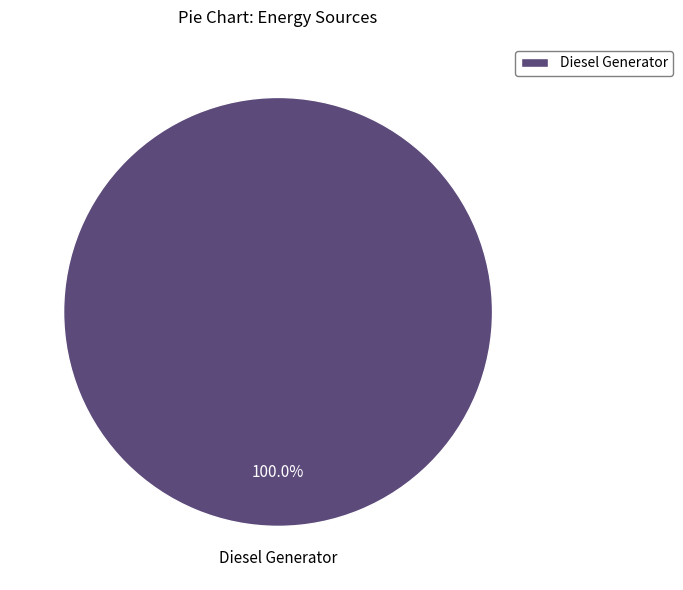

Is Diesel Generator the majority of the pie?

Yes